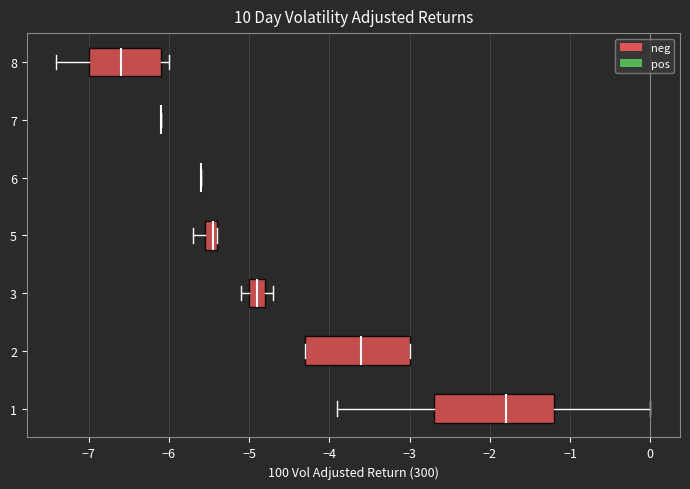

Where is the right edge of the box at y = 8 on the x-axis? The values are not printed on the chart, so give them approximately, as read against the axis.

-6.1